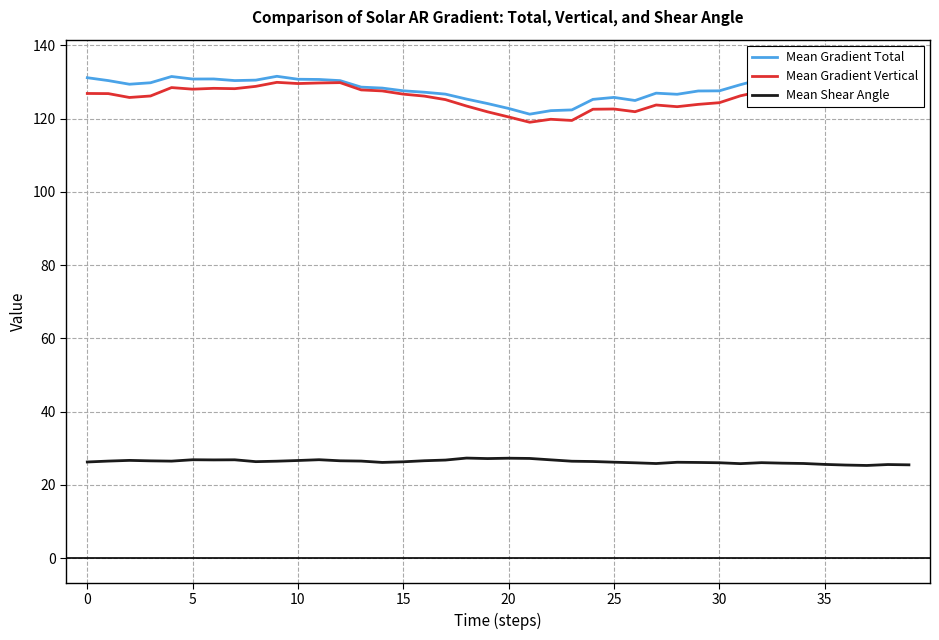

Is the value of Mean Gradient Vertical at 28 greater than the value of Mean Shear Angle at 26?

Yes